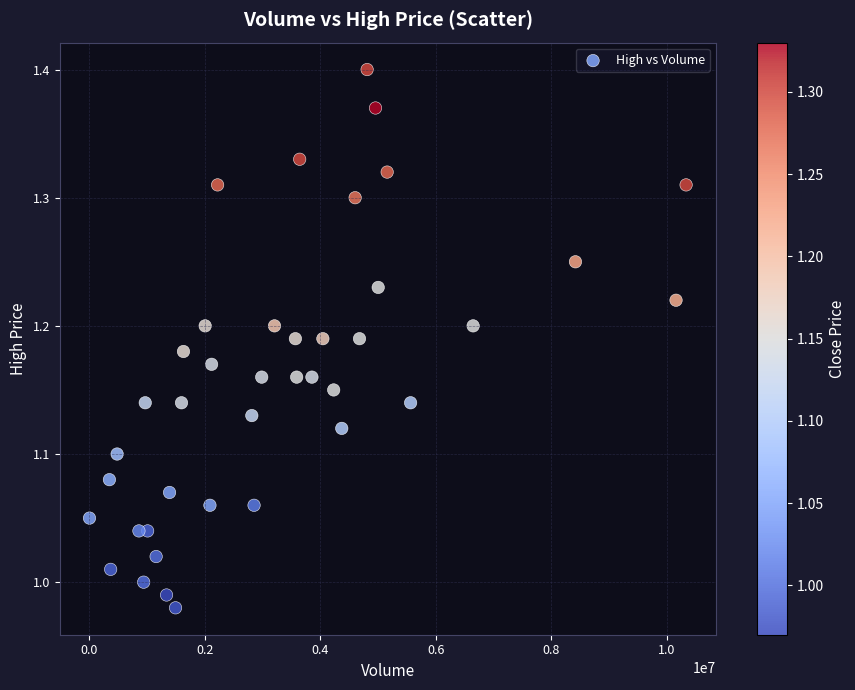

What is the range of X values (max minus min)?

10335300.0